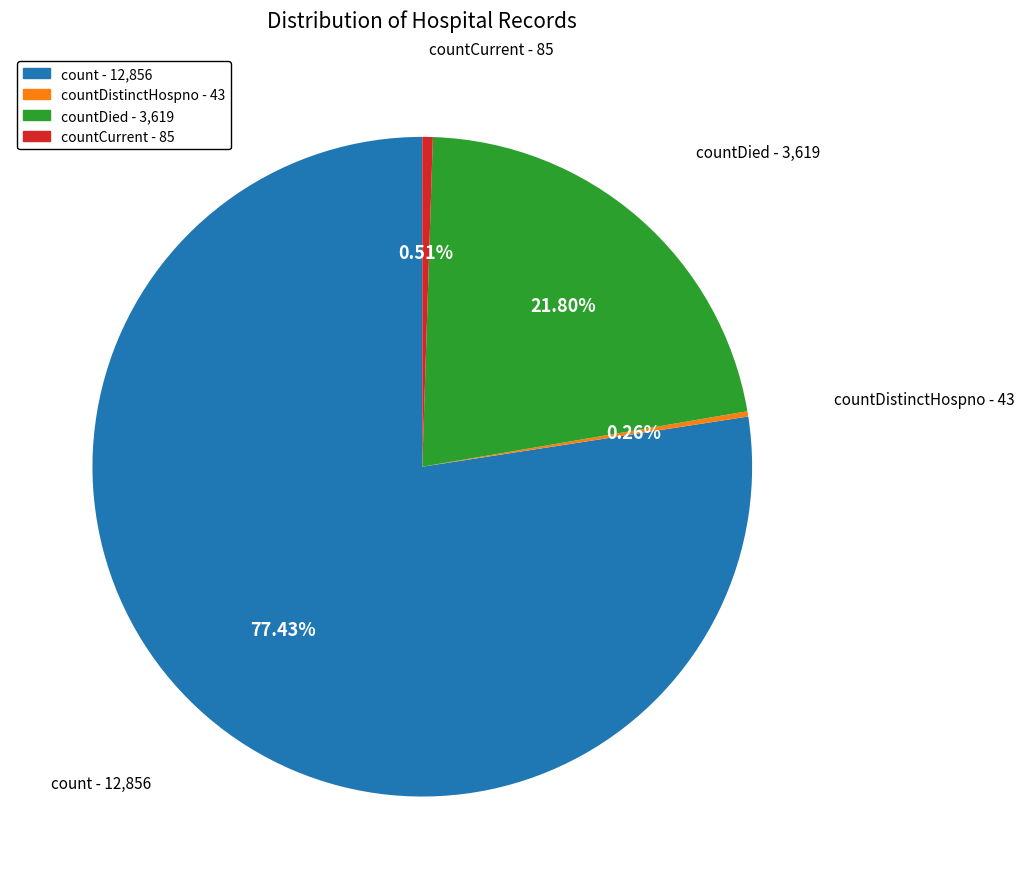

Which slice is the largest?

count - 12,856